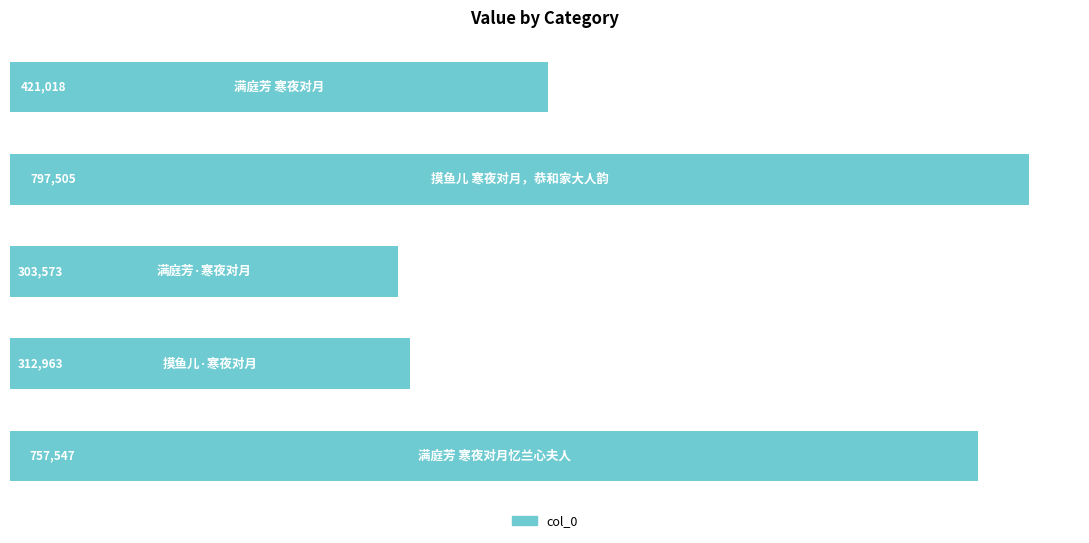

What is the smallest value displayed?

303573